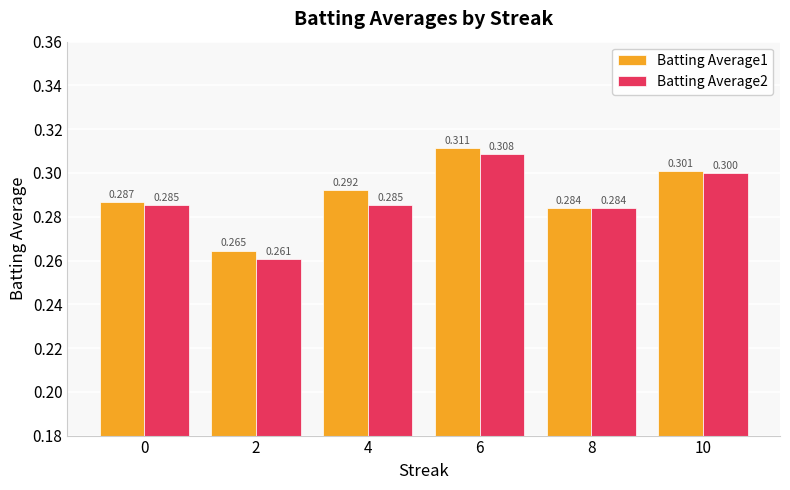

What is the sum of the Batting Average1 values at 4 and 0?

0.6